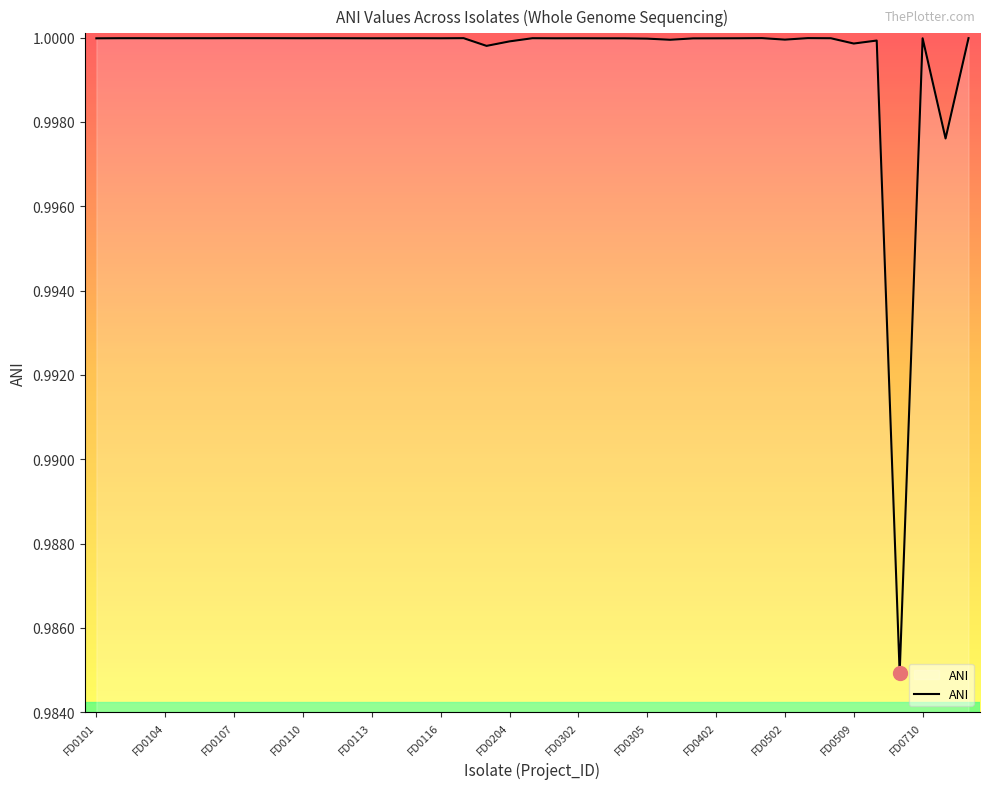

Where is the data nearest to the value 0?

35